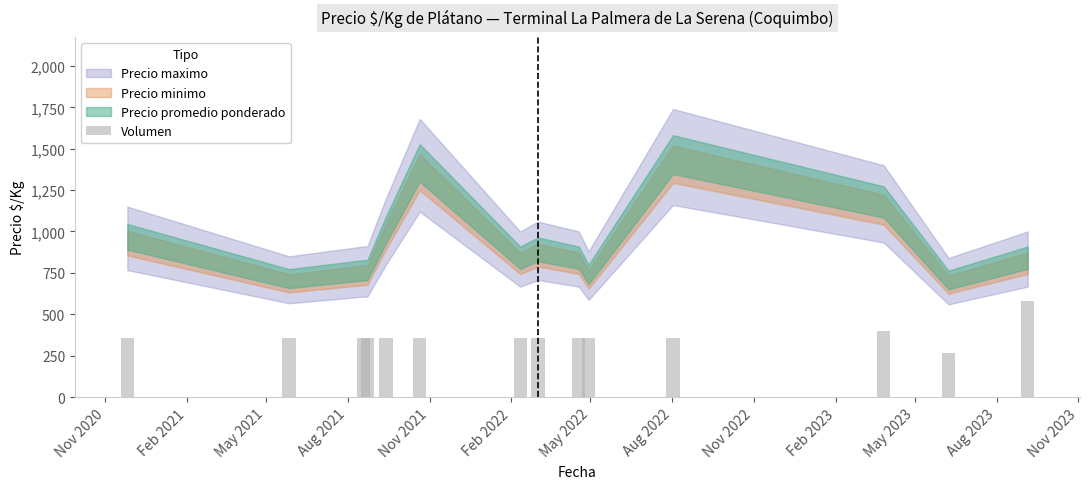

What is the smallest value displayed?

267.7